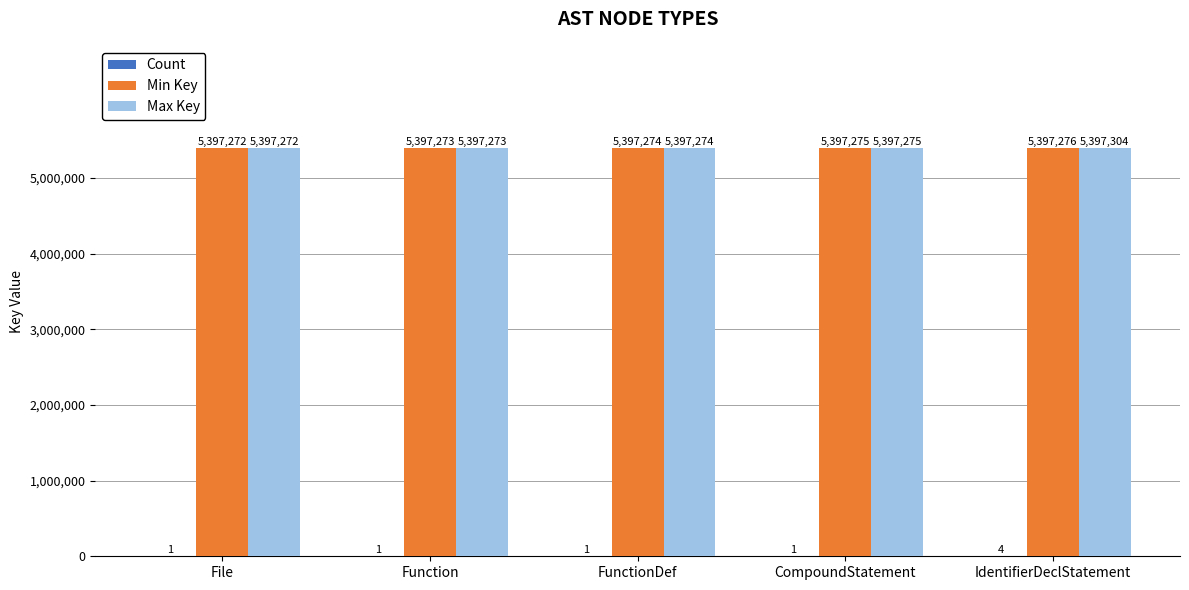

Is it true that Min Key equals 8293476 at Function?

False